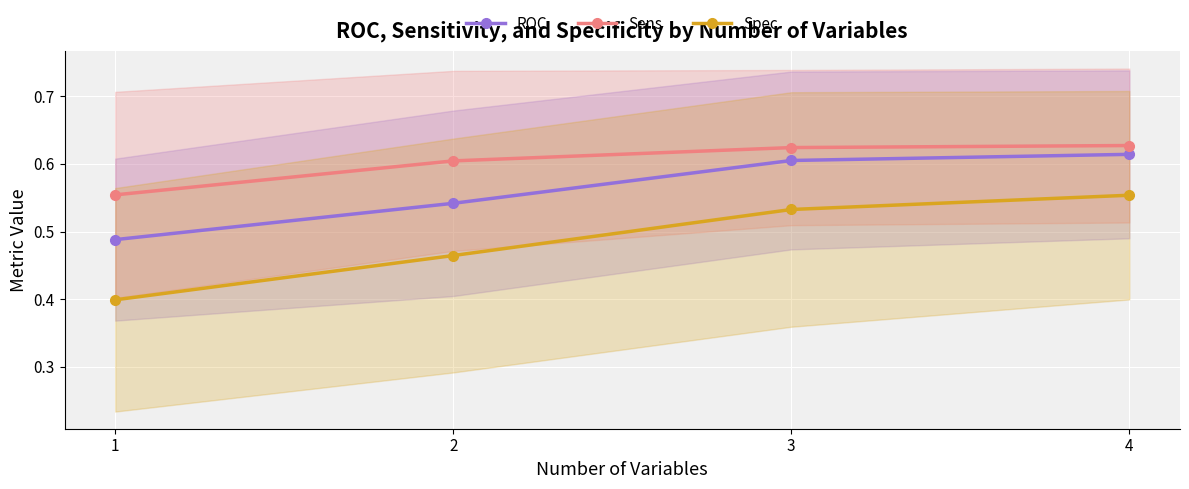

Reading left to right, what are all the values shown in this chart?

ROC: 0.5	0.5	0.6	0.6
Sens: 0.6	0.6	0.6	0.6
Spec: 0.4	0.5	0.5	0.6